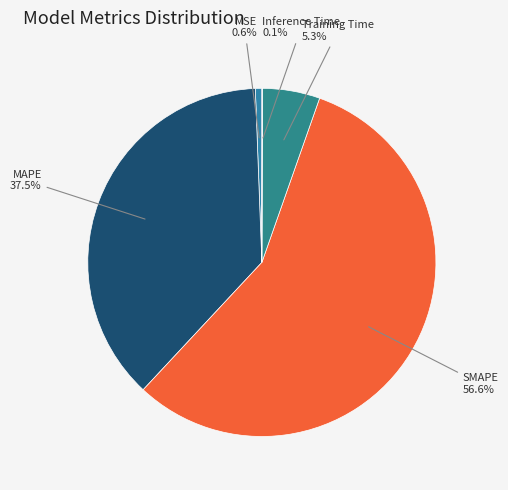

Which slice is the largest?

SMAPE